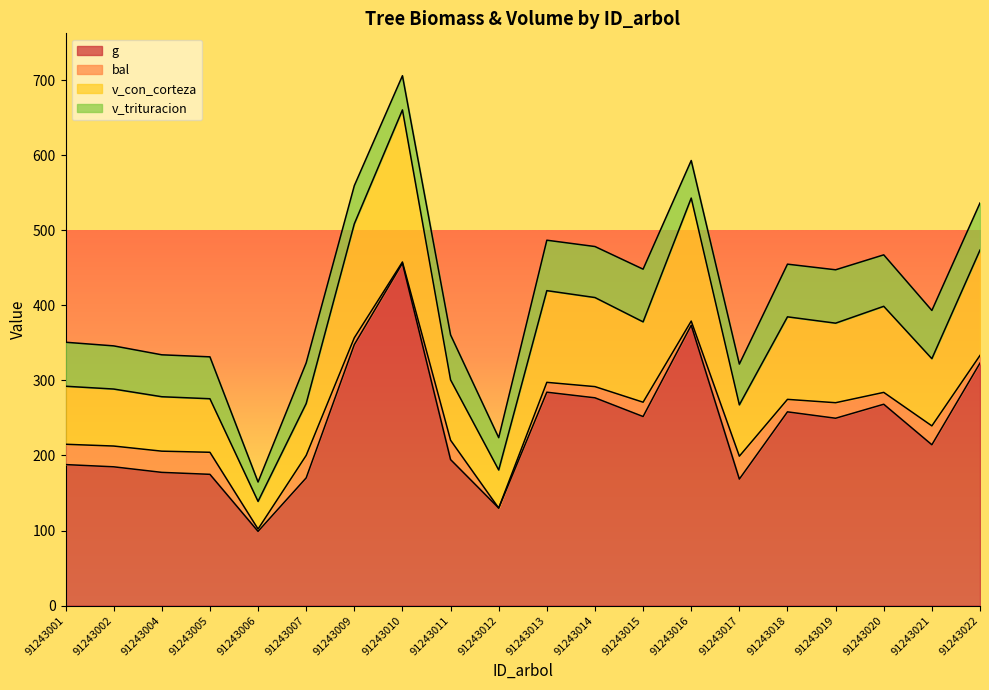

What is the total value across all series at 91243017?

321.8